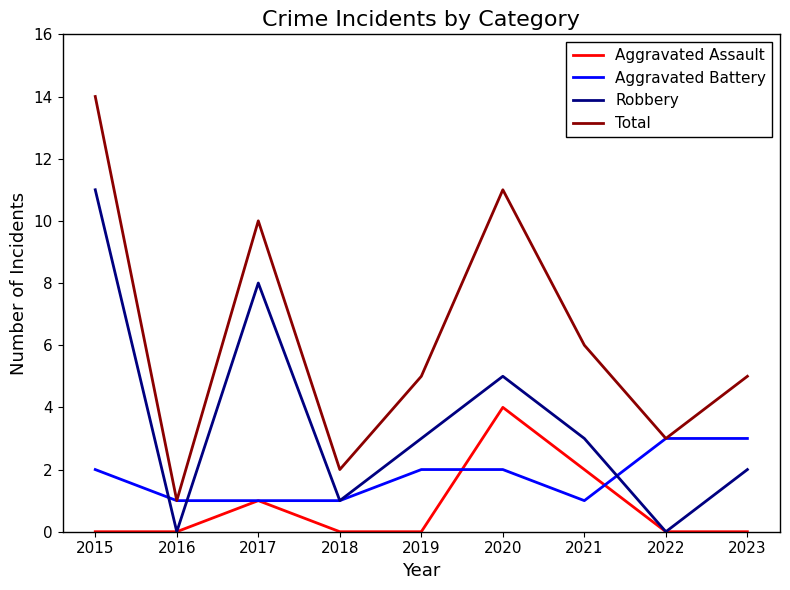

Does the chart display data point markers on the line(s)?

No